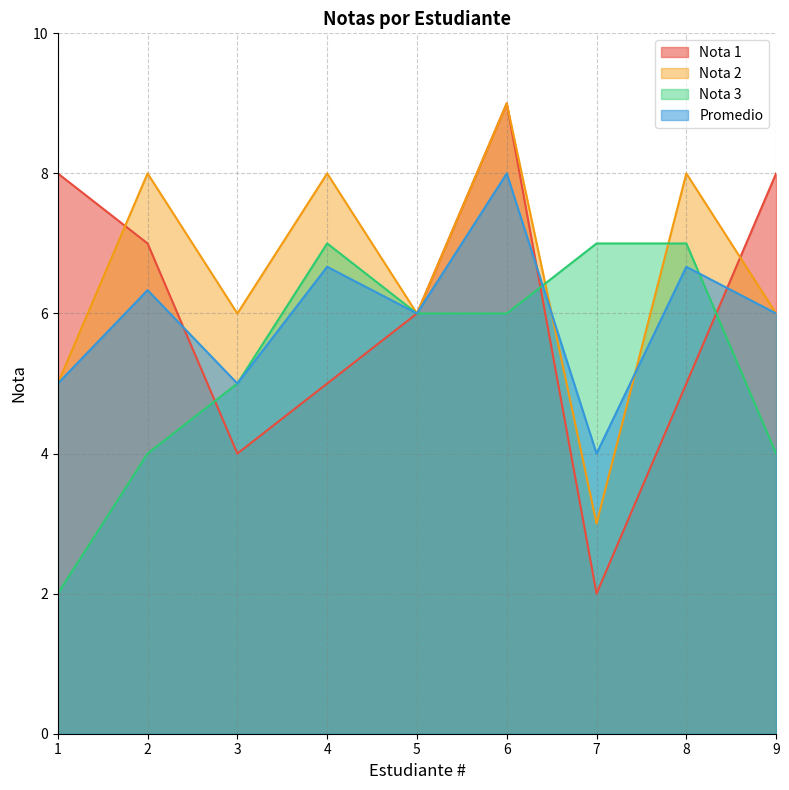

In Promedio, how many points are lower than both neighbors (excluding endpoints)?

3